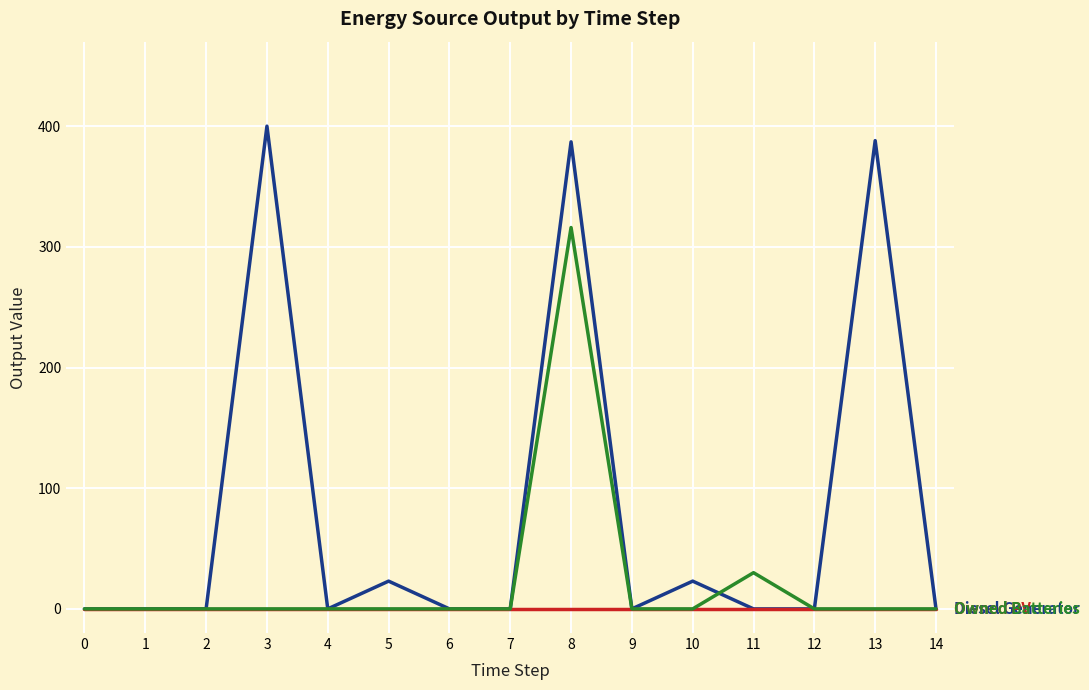

At which category is the sum across all series the highest?

8